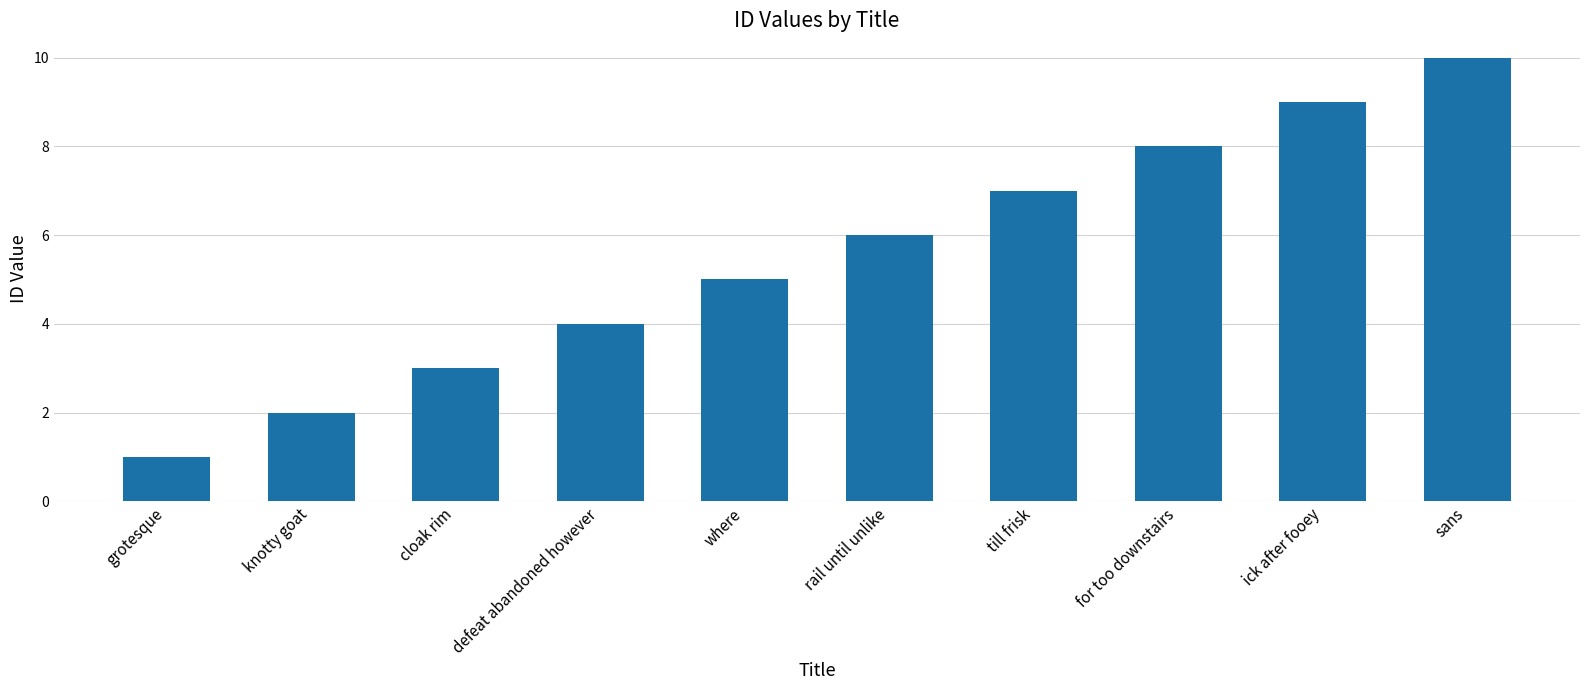

True or false: the data shows 2 at knotty goat.

True